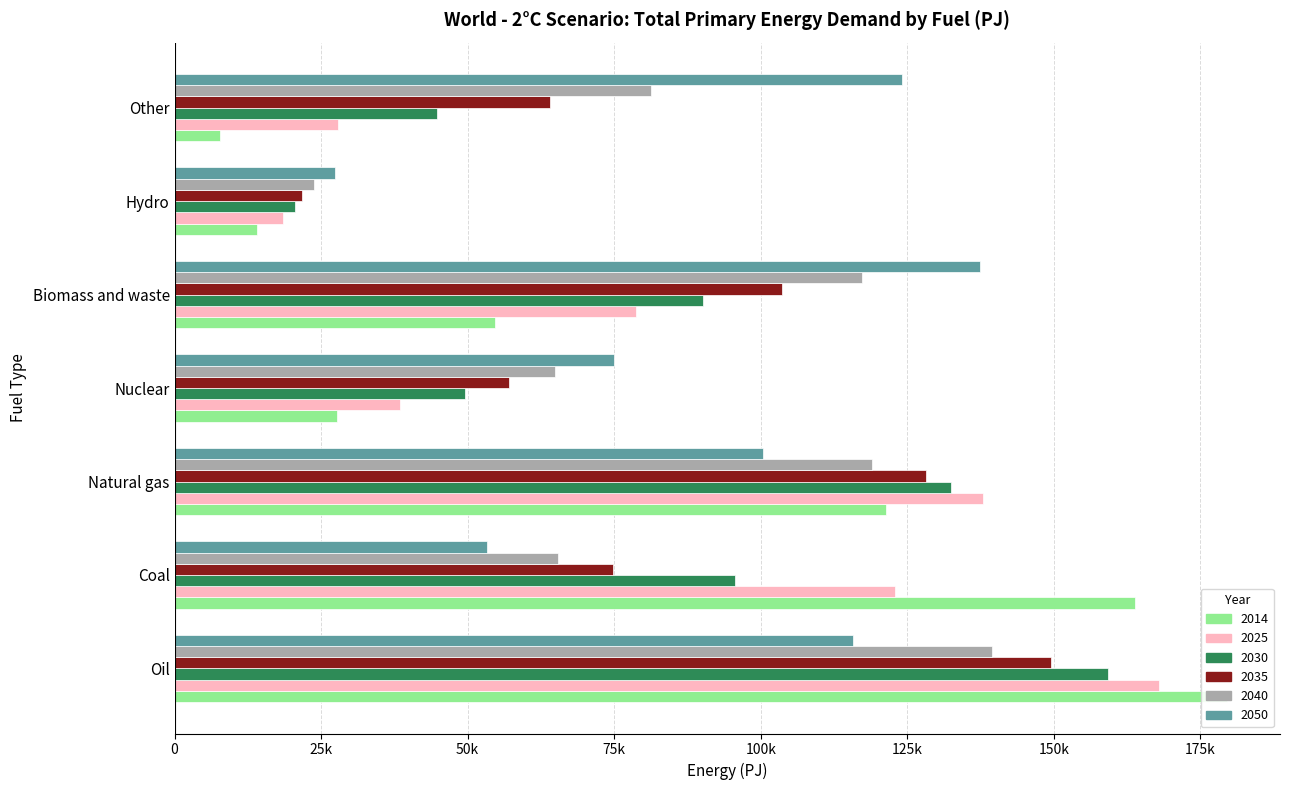

What is the spread (max minus min) of values at Biomass and waste?

82630.6